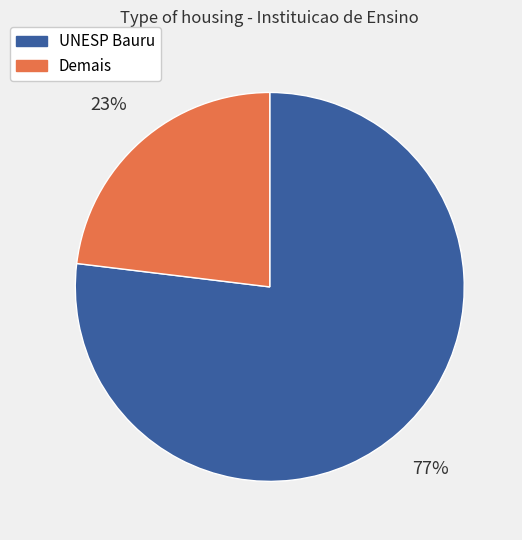

The UNESP Bauru slice represents 64% of the pie. True or false?

False